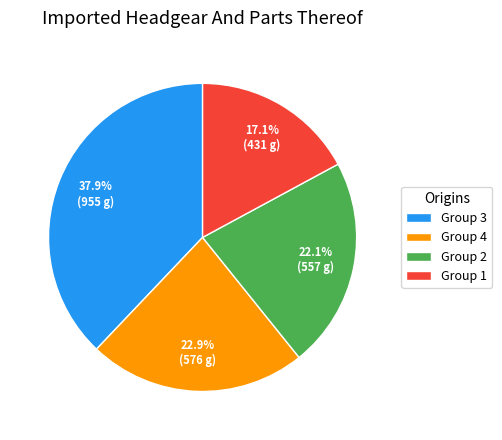

Count the number of slices in the pie.

4